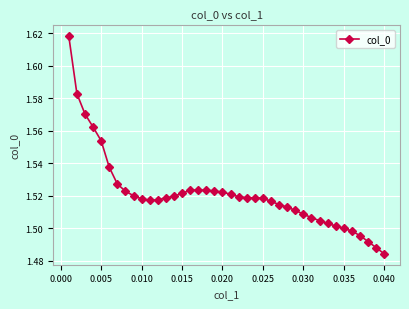

What is the difference between the second highest and minimum values?

0.1